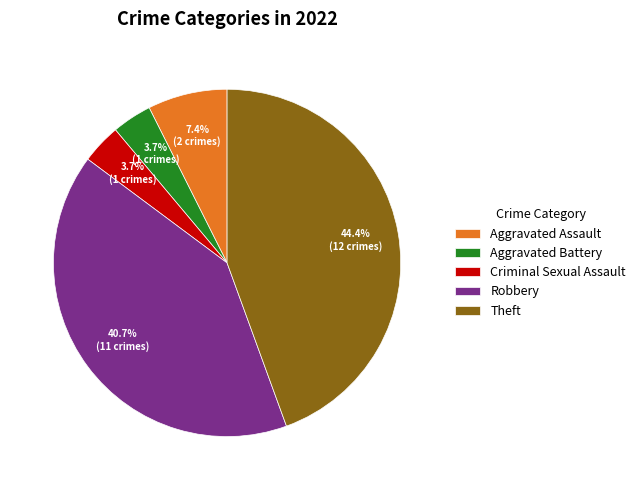

Is it true that Criminal Sexual Assault is 4% of the pie?

True